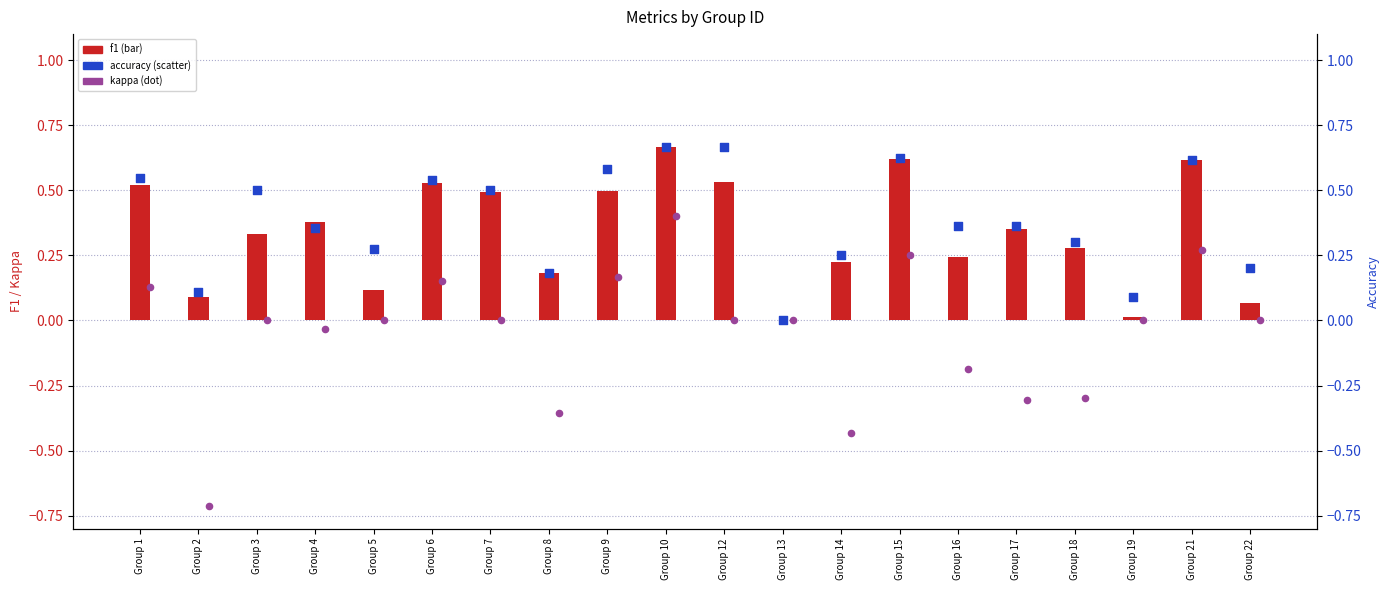

Which series contains the lowest Y value?

kappa